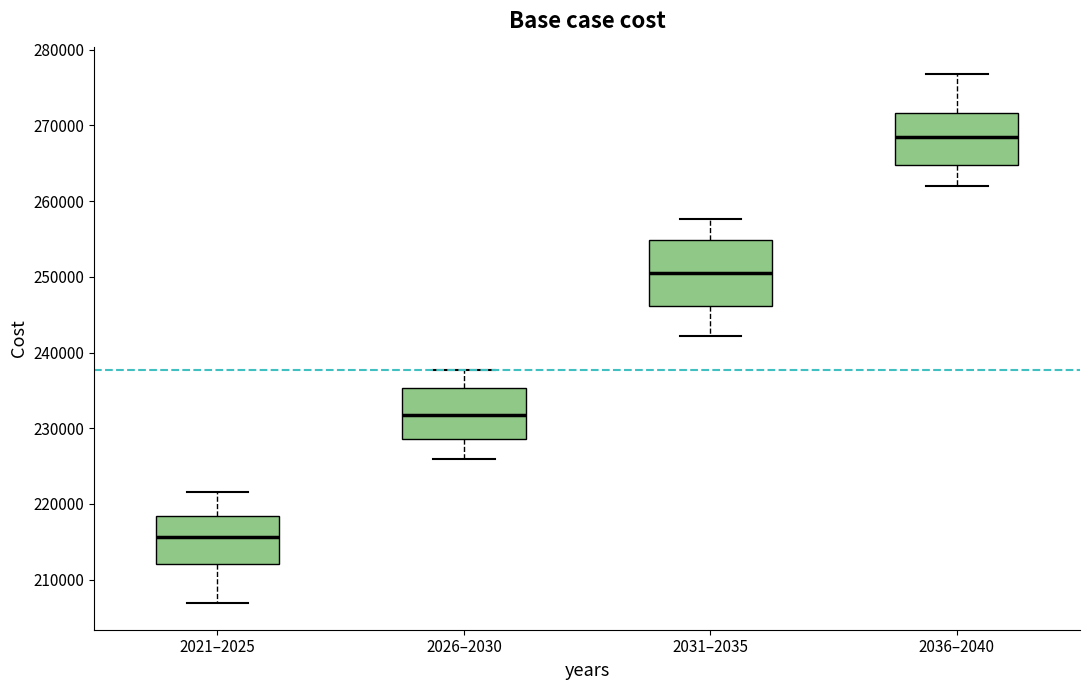

Which box's median line is the highest?

2036–2040